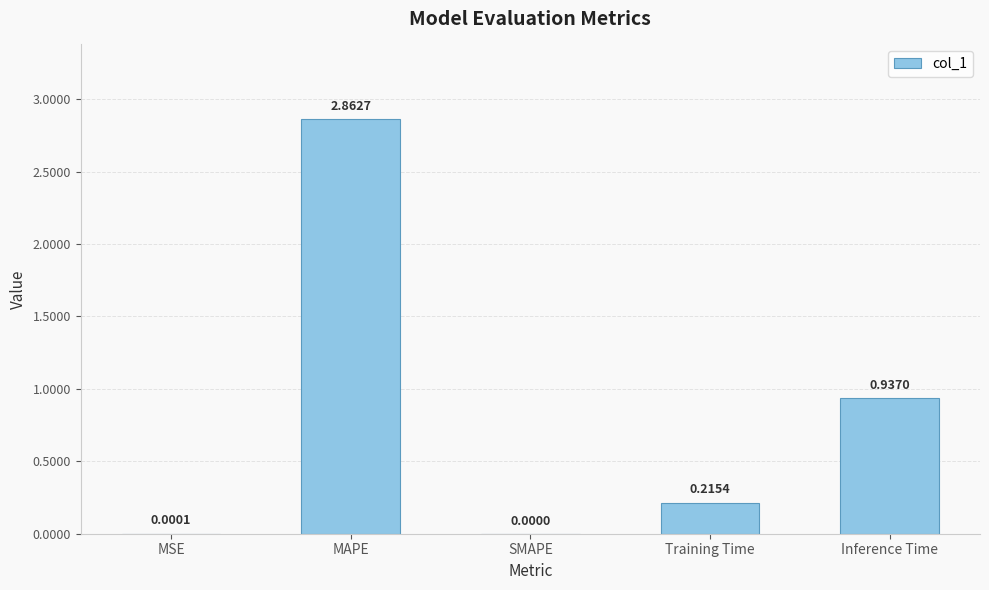

How many values exceed 0?

4